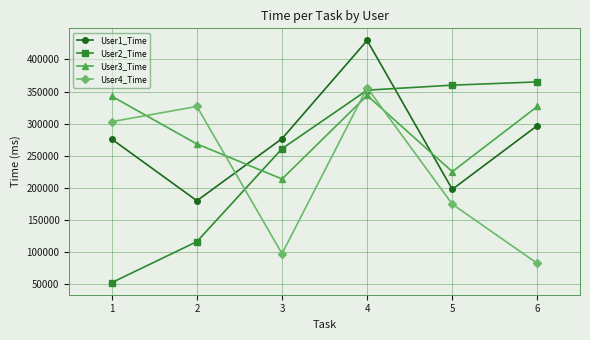

True or false: User2_Time has more than 2 interior local peaks.

False